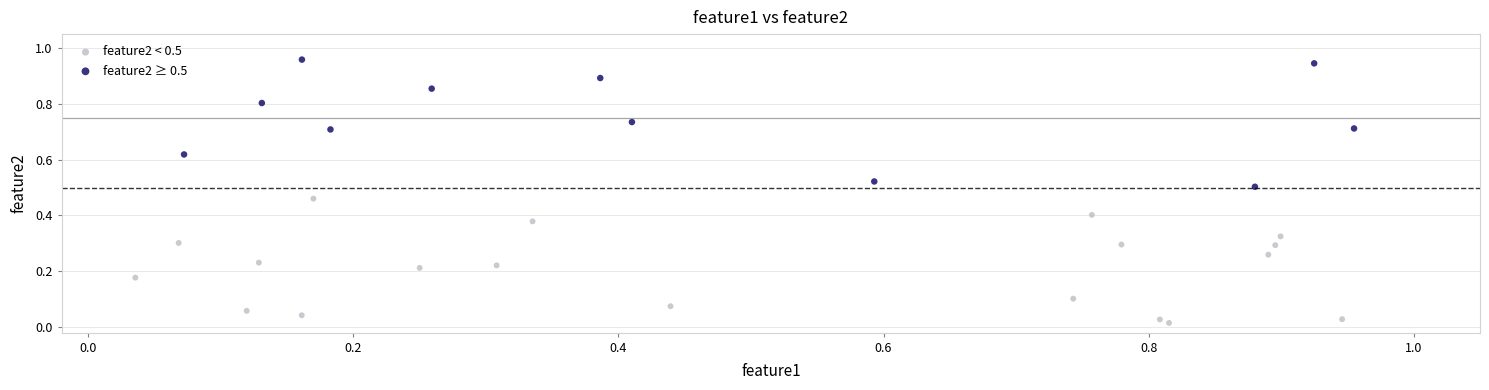

Which series contains the highest Y value?

feature2 ≥ 0.5